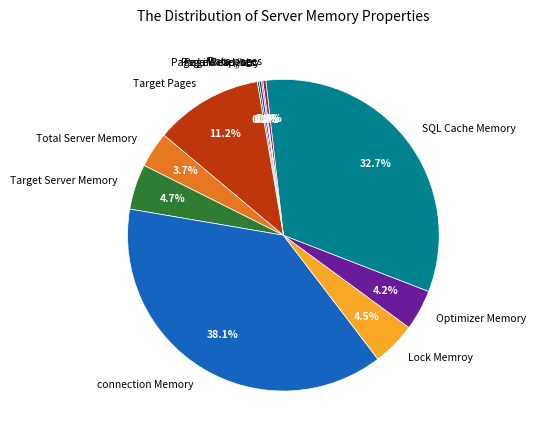

To the nearest percent, what is the difference between the connection Memory and Lock Memroy slice percentages?

34%